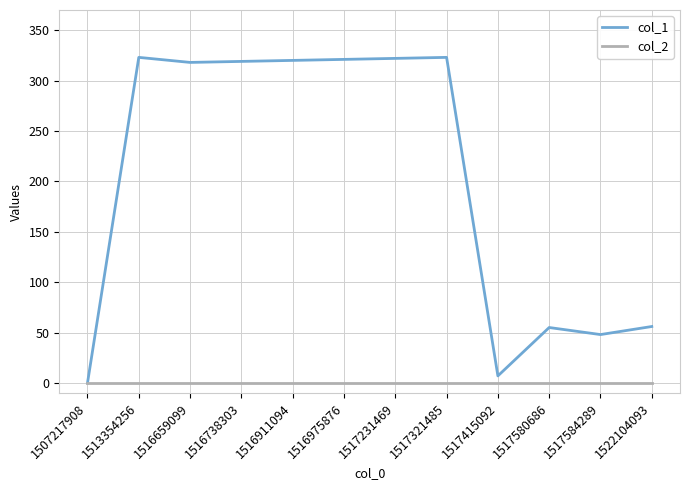

At which label does col_1 first exceed 319?

1513354256